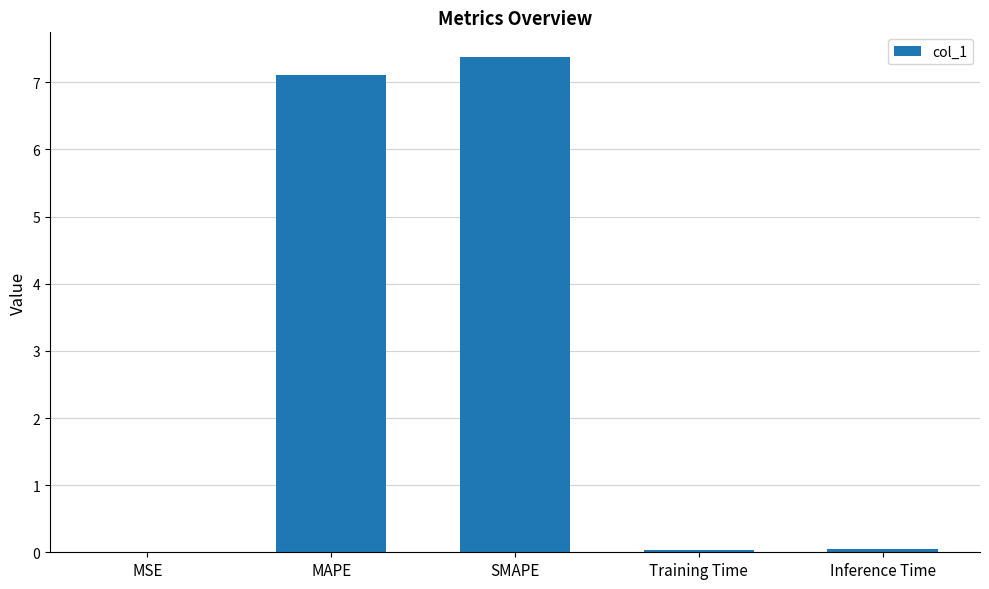

Are the bars horizontal?

No